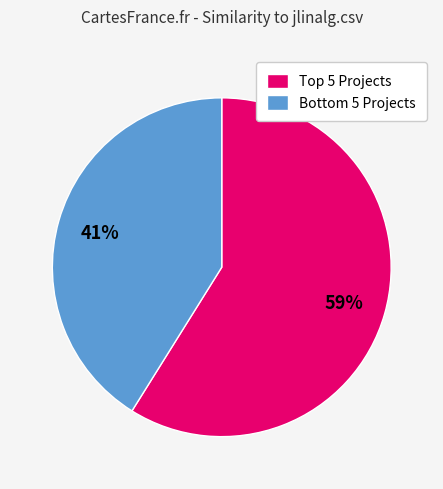

To the nearest percent, what is the average slice percentage?

50%